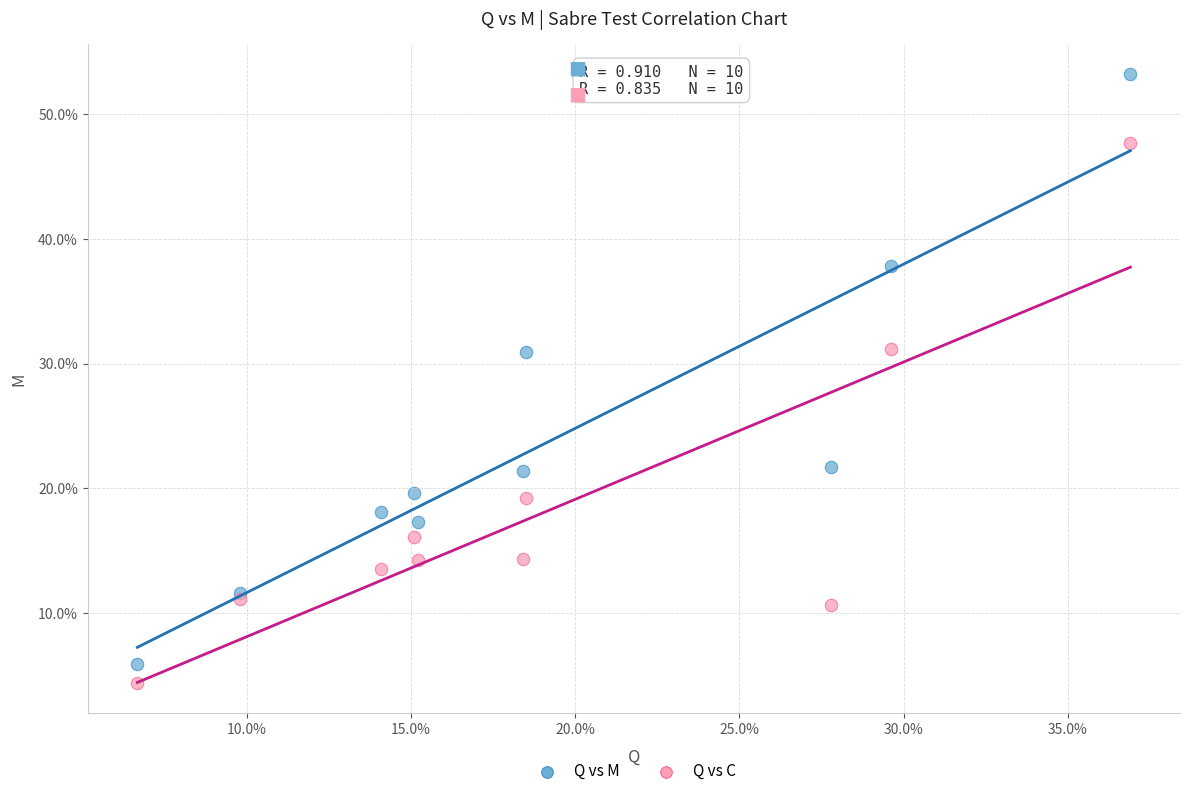

What are all the series names shown in the legend?

Q vs M, Q vs C